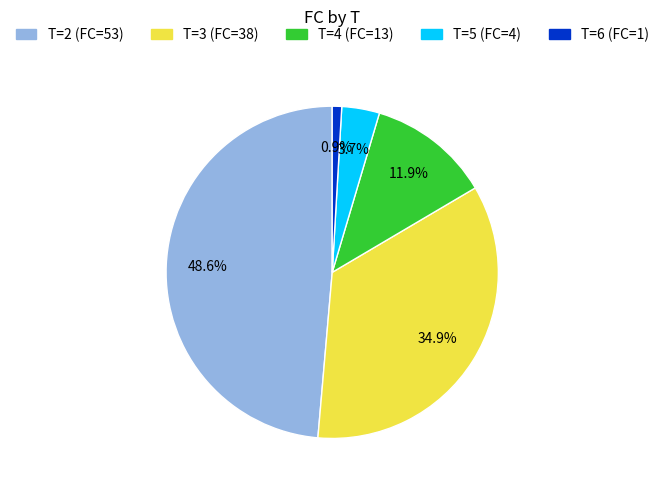

Count the number of slices in the pie.

5